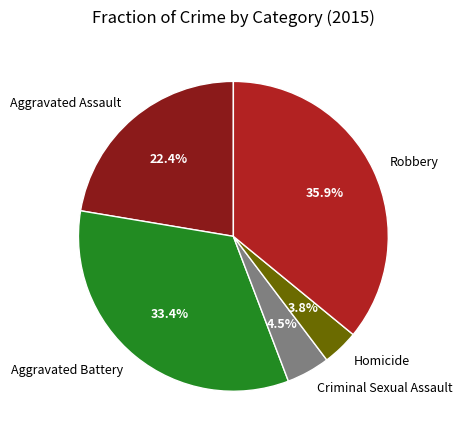

How many segments does this pie chart have?

5